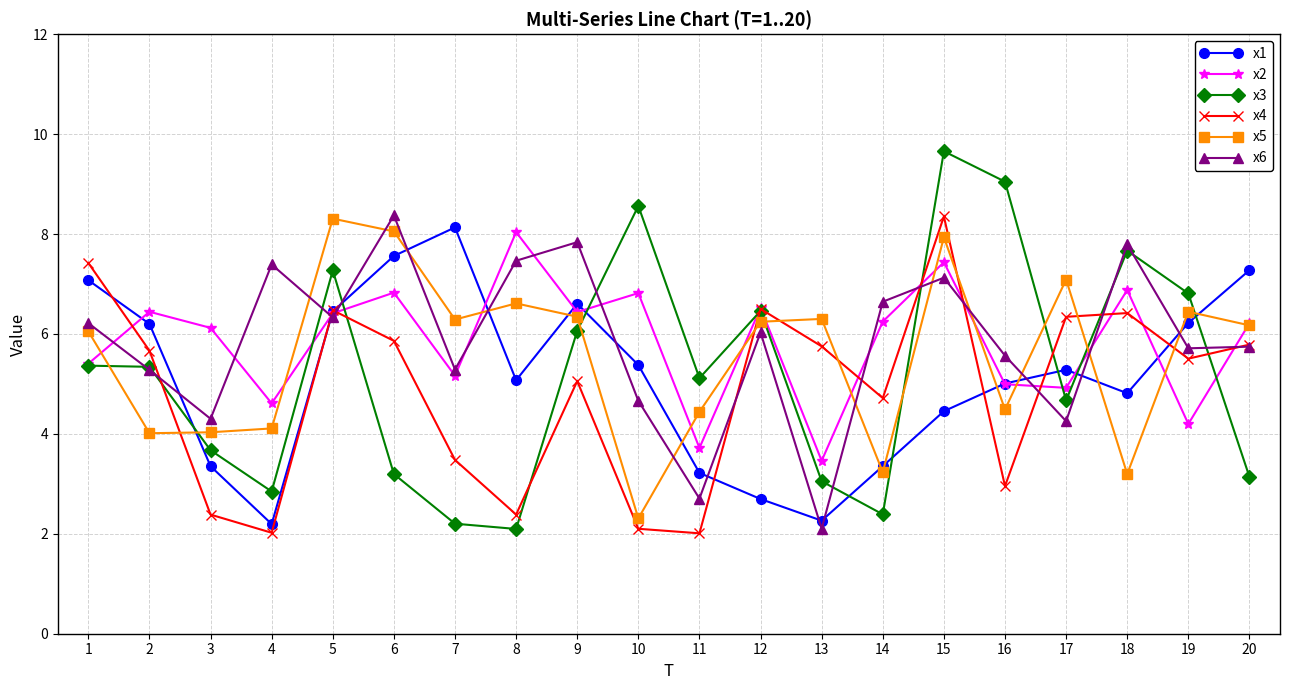

The x3 series shows 2.8 at 4. True or false?

True